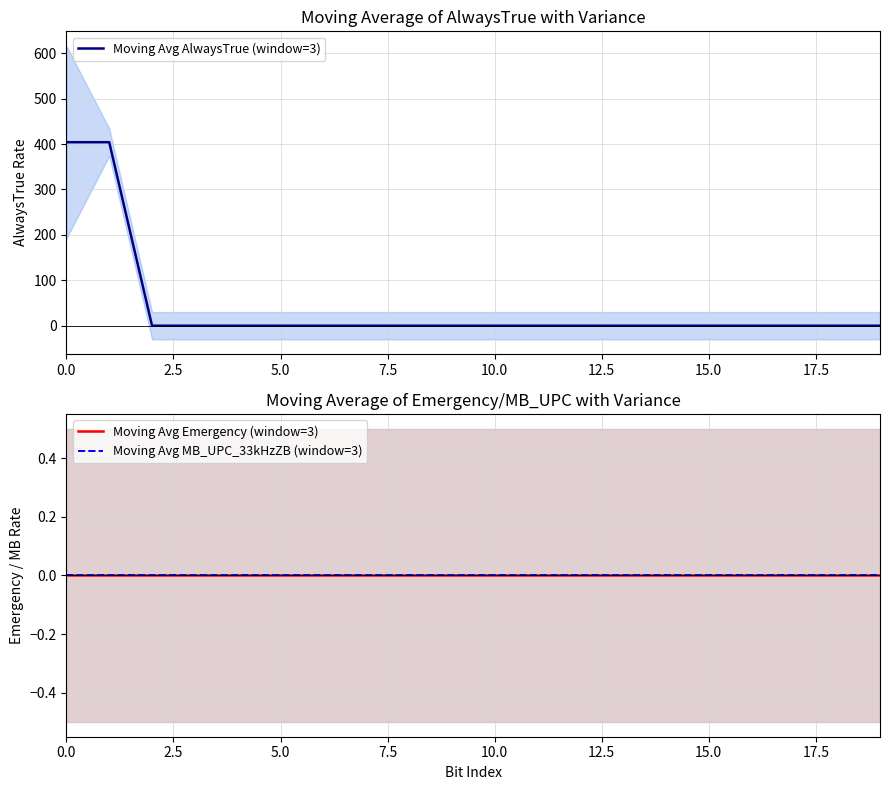

How many values in the Moving Avg AlwaysTrue (window=3) series exceed 0?

2